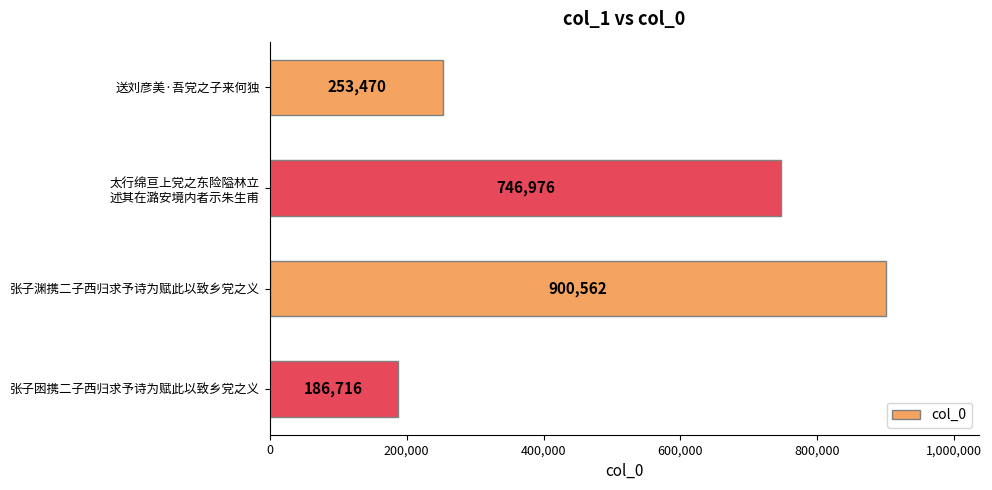

How many bars are there in total?

4